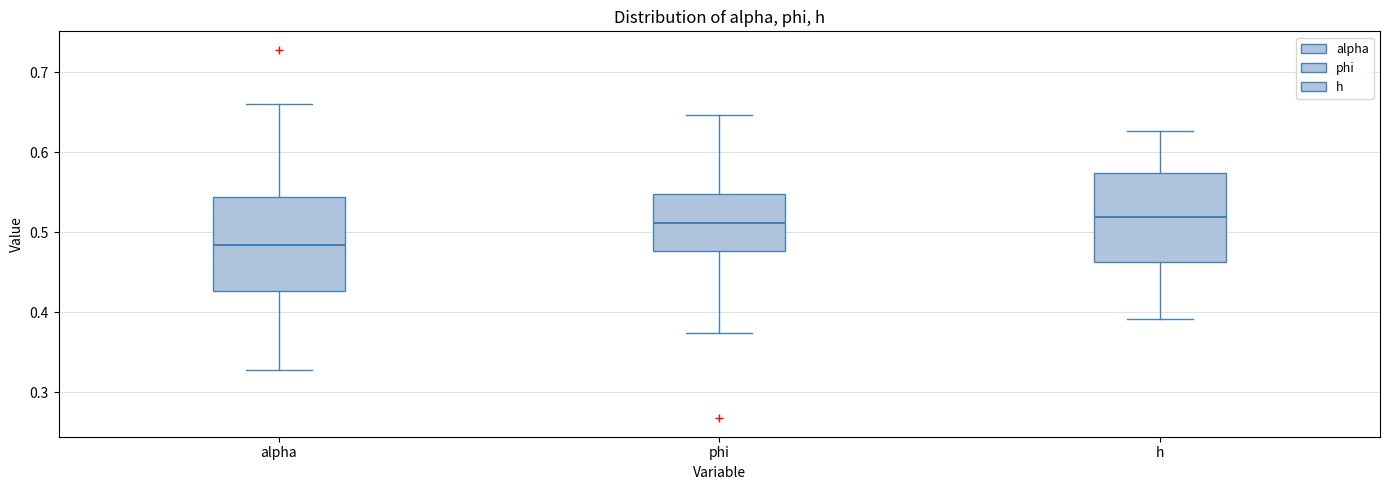

Reading left to right, transcribe this box plot: for each box, give where its median line is, the range the box spans, and where its two whiskers end, as read against the y-axis. The values are not printed on the chart, so give them approximately, as read against the axis.

alpha: median 0.48, box 0.43 to 0.54, whiskers 0.33 to 0.66
phi: median 0.51, box 0.48 to 0.55, whiskers 0.37 to 0.65
h: median 0.52, box 0.46 to 0.57, whiskers 0.39 to 0.63